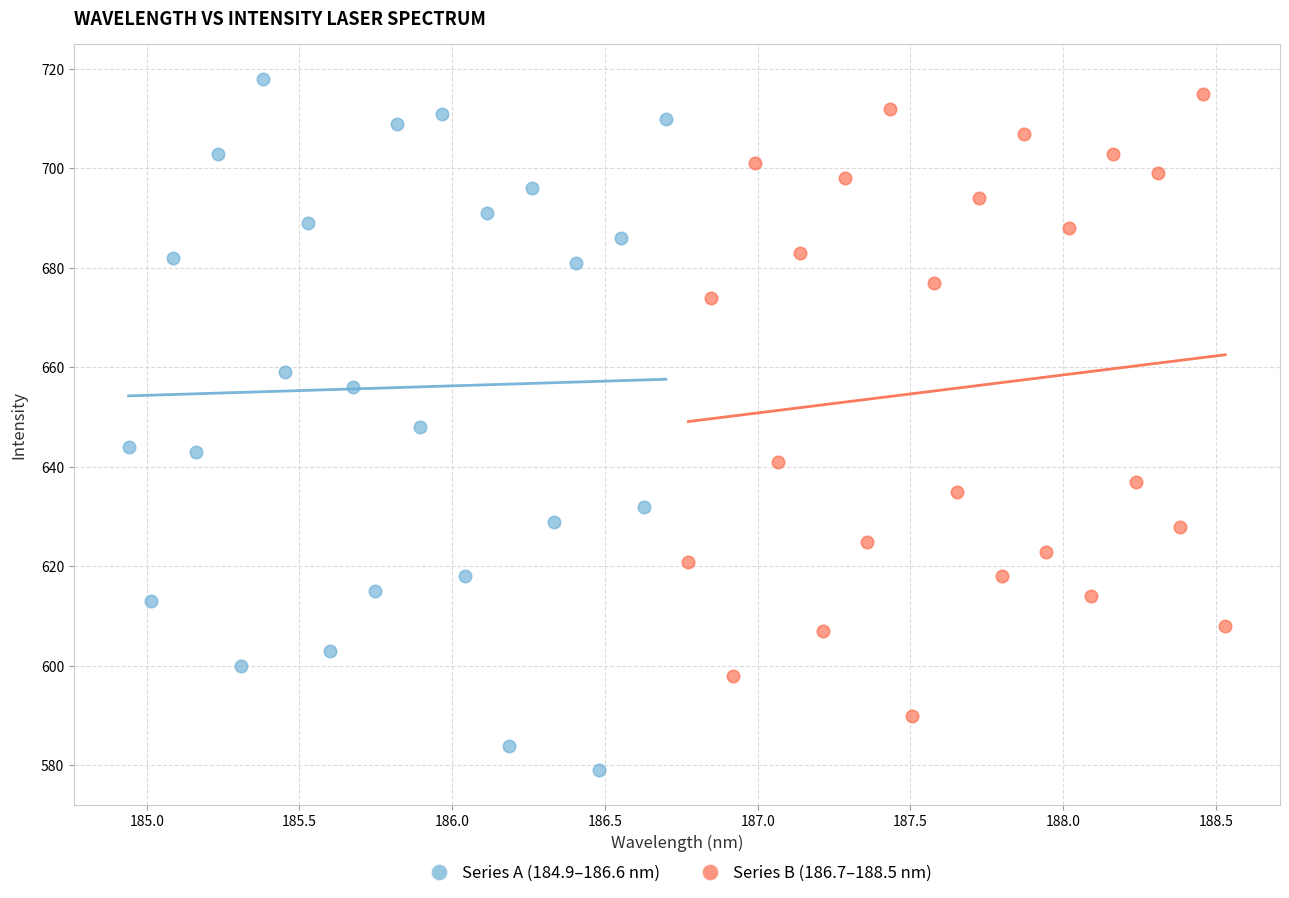

Which series has the largest Y range (max minus min)?

Series A (184.9–186.6 nm)